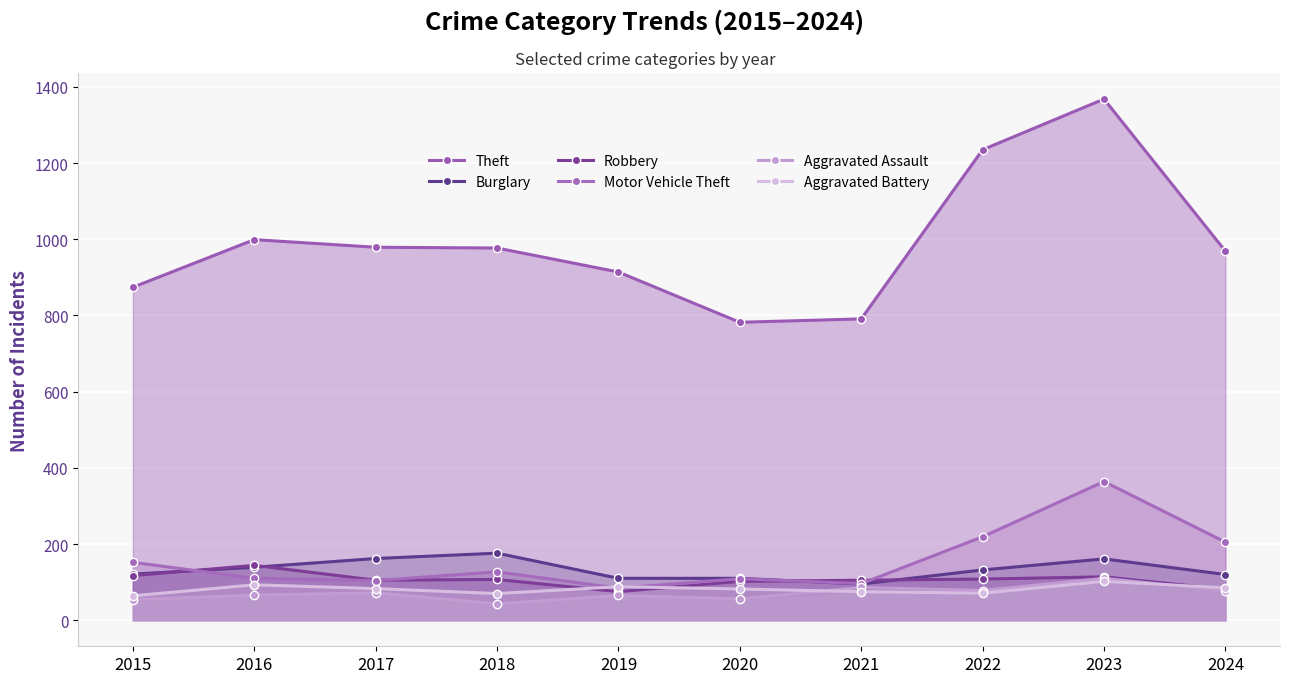

How many lines are shown in the chart?

6